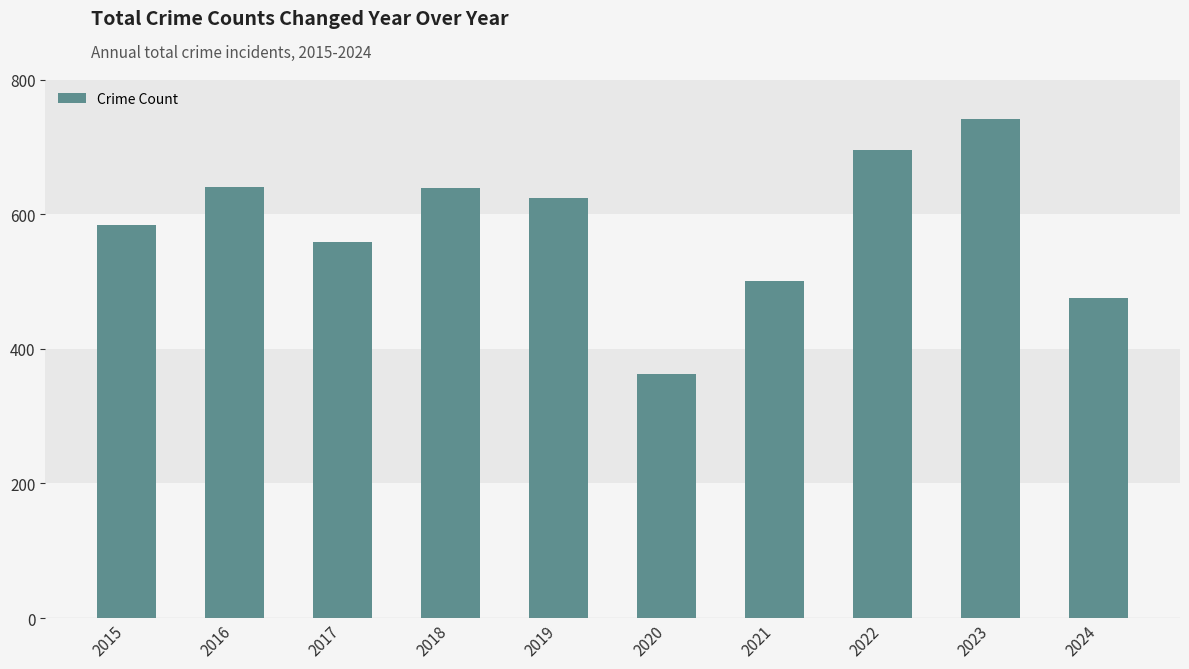

What is the sum of the values at 2019 and 2016?

1265